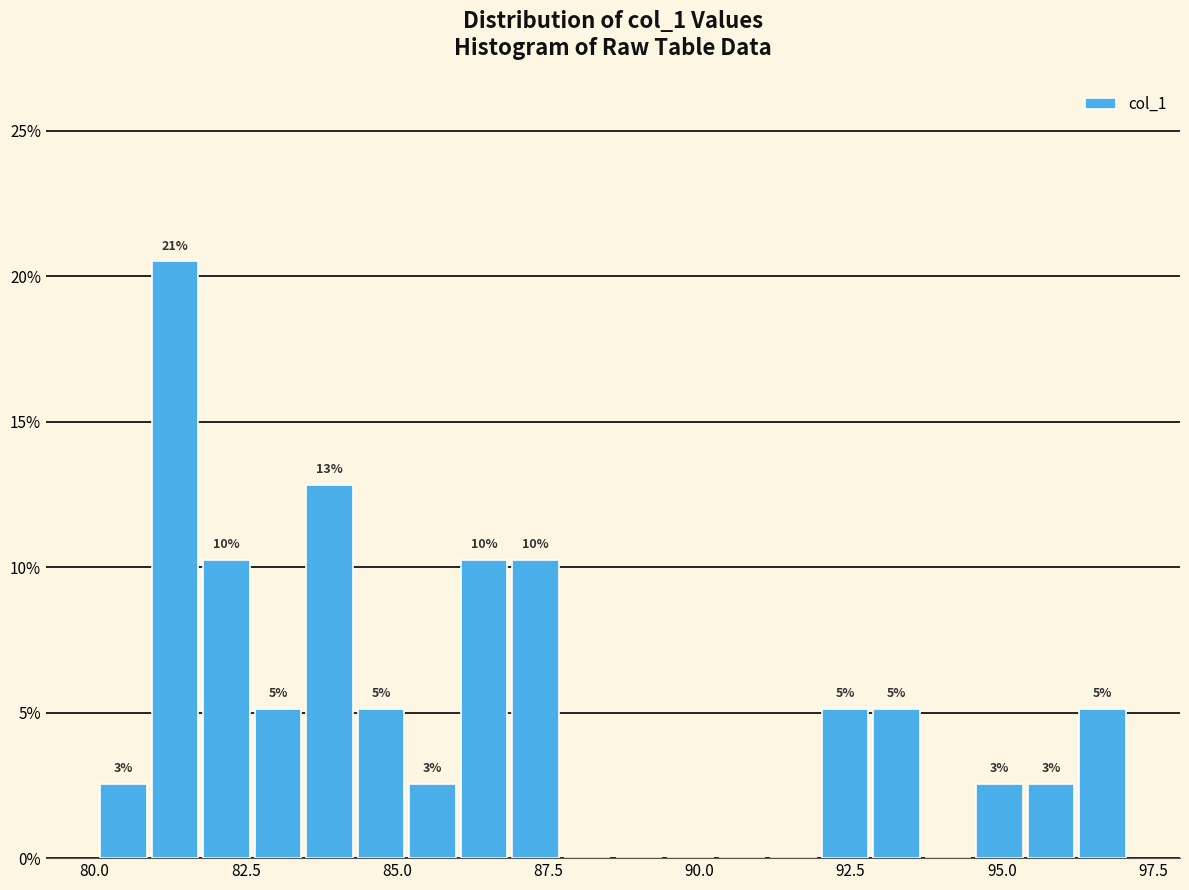

Around what value on the x-axis is the tallest bar? Give the approximate position of its centre, as read against the axis.

81.5